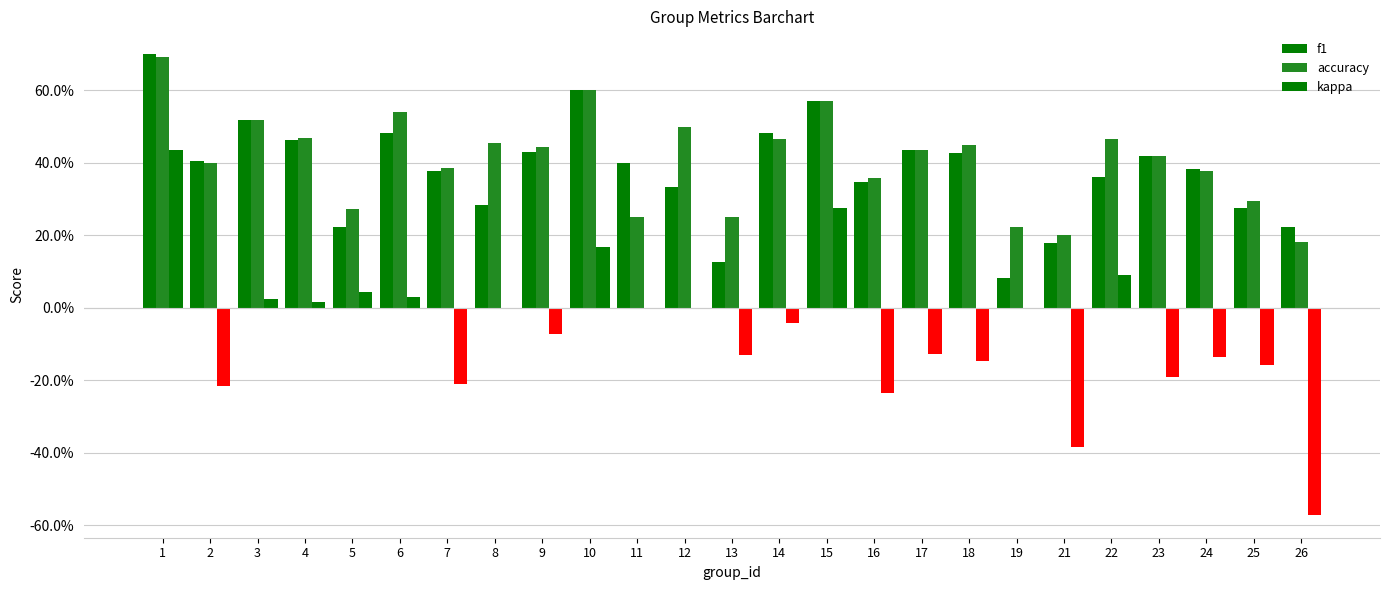

What is the difference between the kappa values at 21 and 5?

0.4